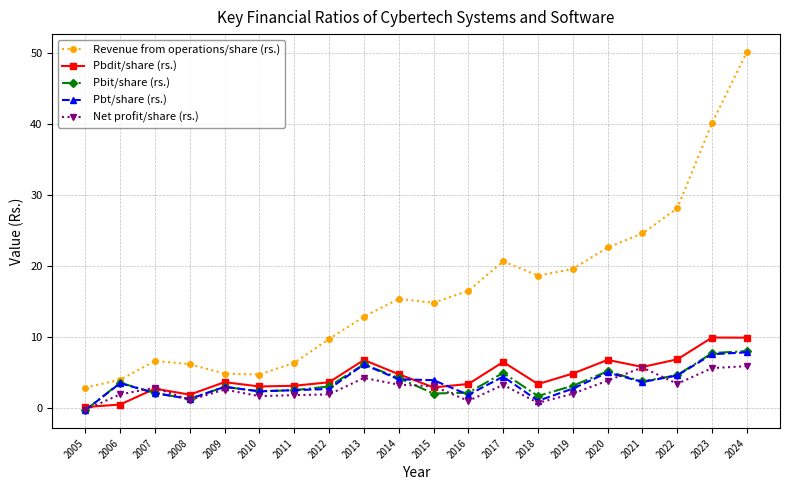

Where is Revenue from operations/share (rs.) nearest to the value 26?

2021